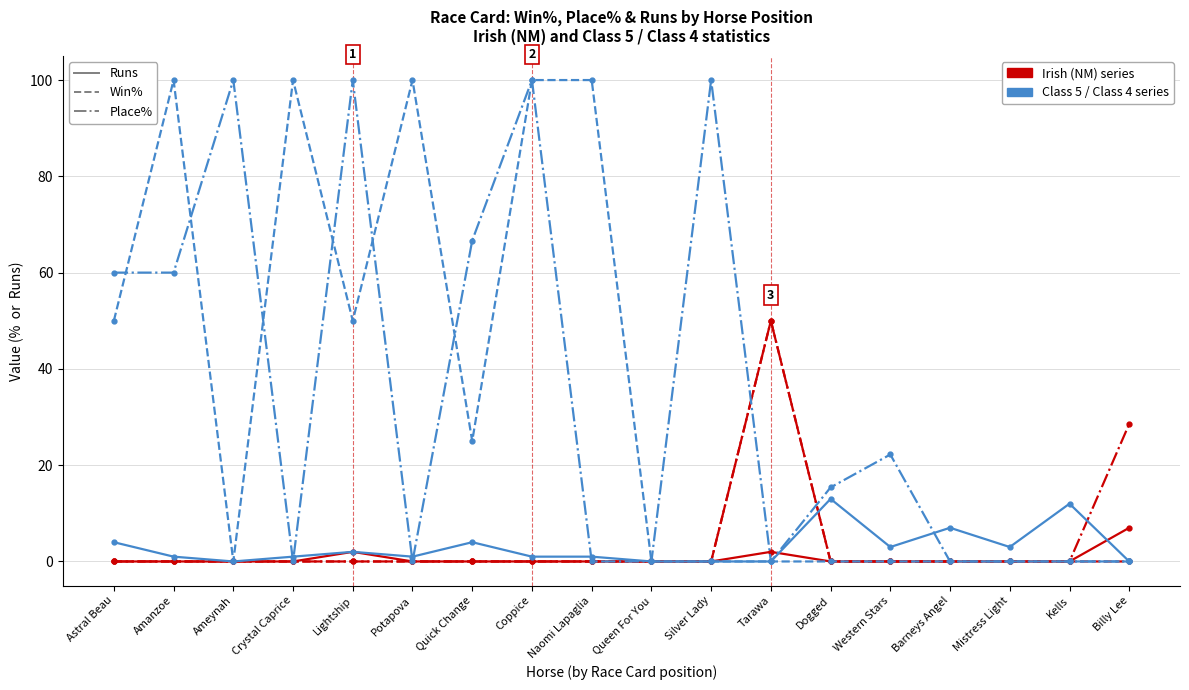

What is the maximum value shown in the chart?

100.0